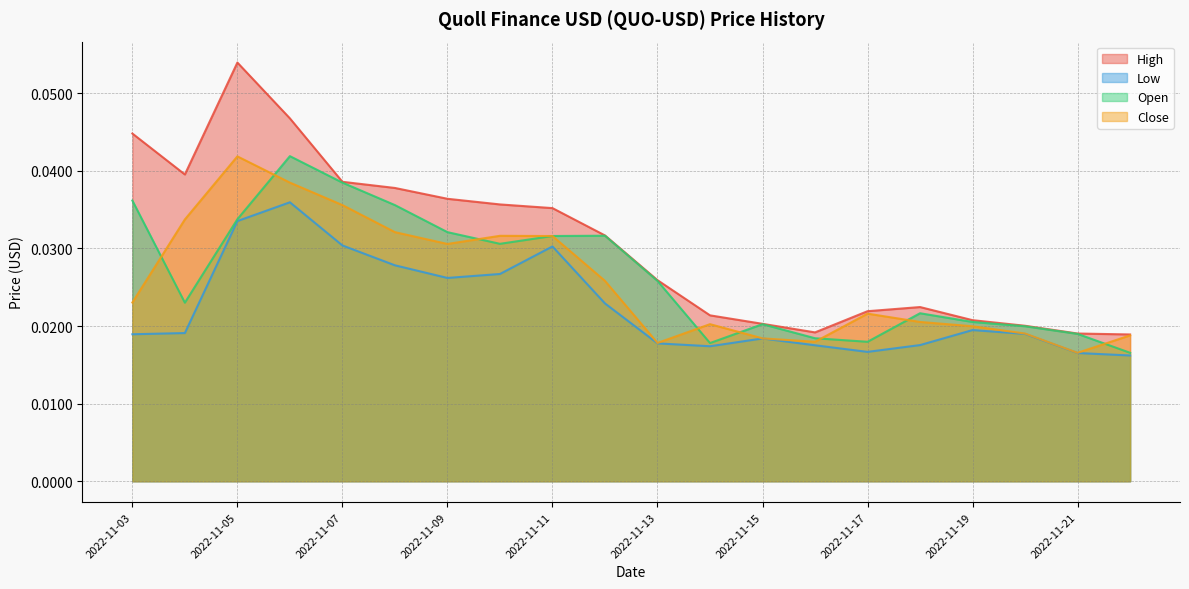

True or false: High and Close cross at least once.

False